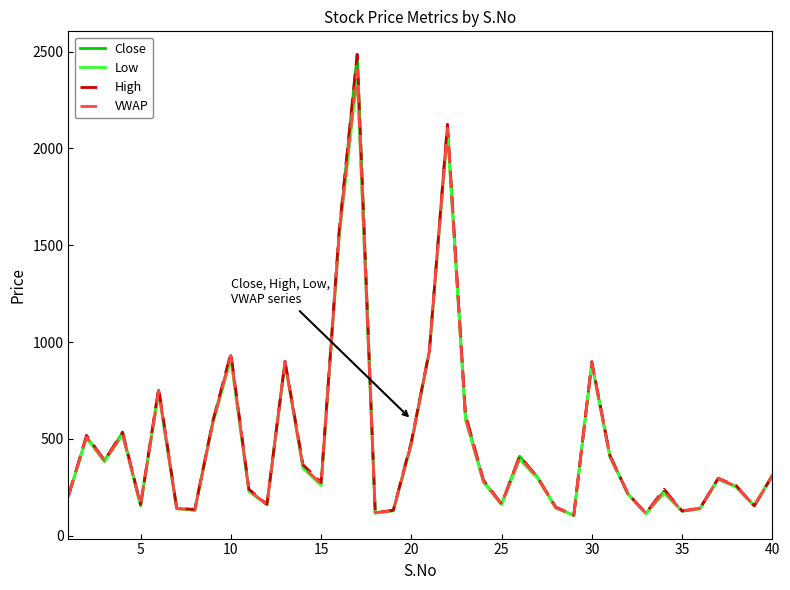

What is the maximum value for VWAP?

2406